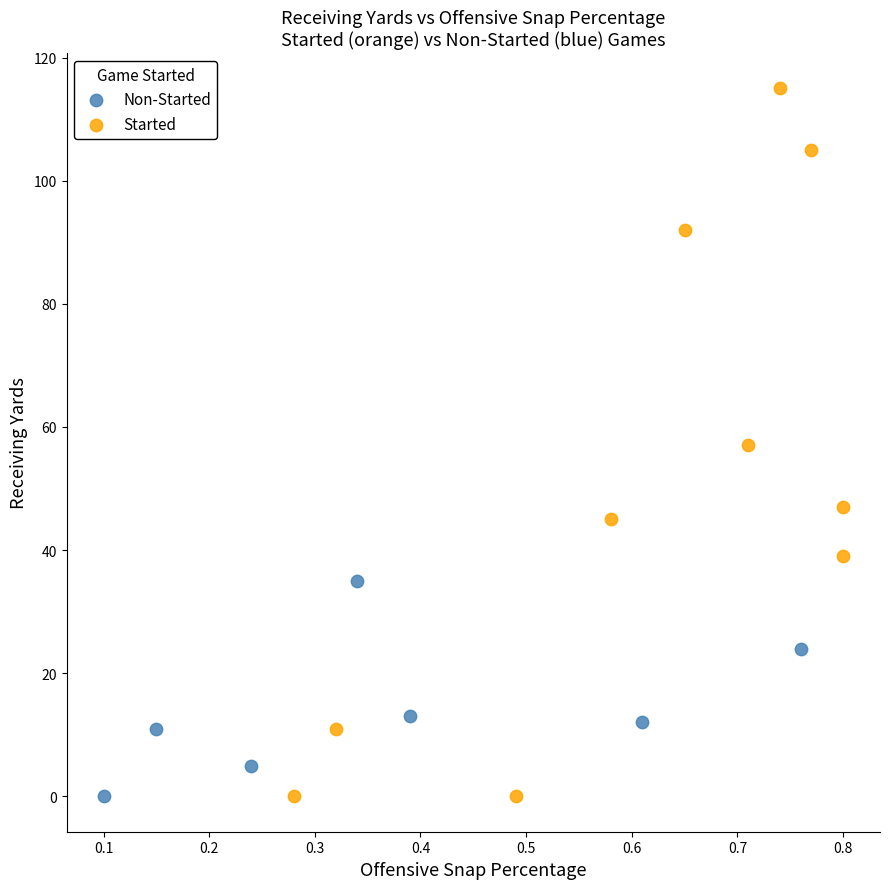

Which series has the largest Y range (max minus min)?

Started